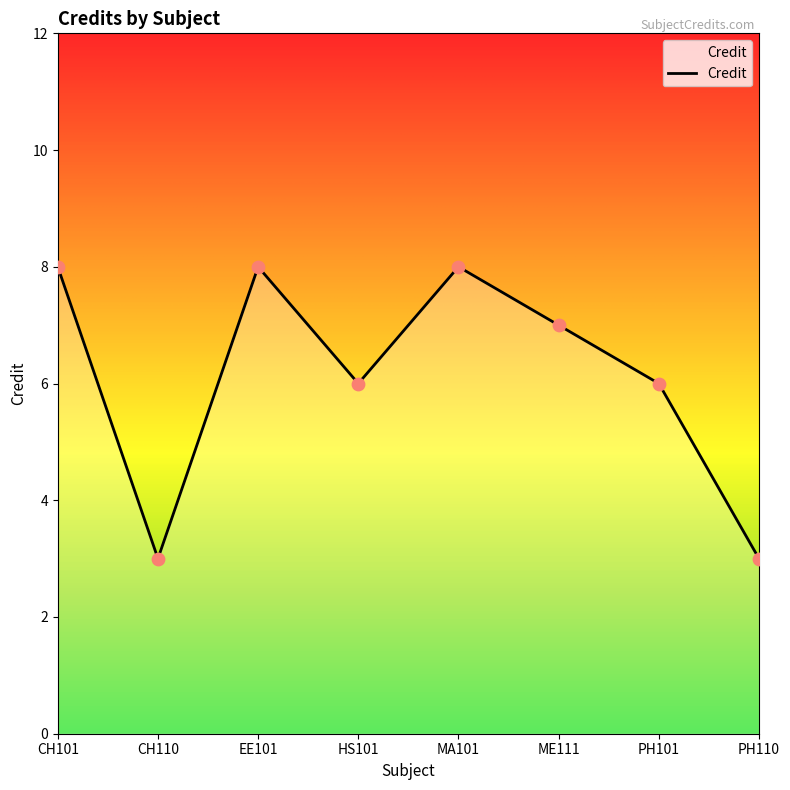

Approximately how many times larger is the value at EE101 compared to CH110?

2.7